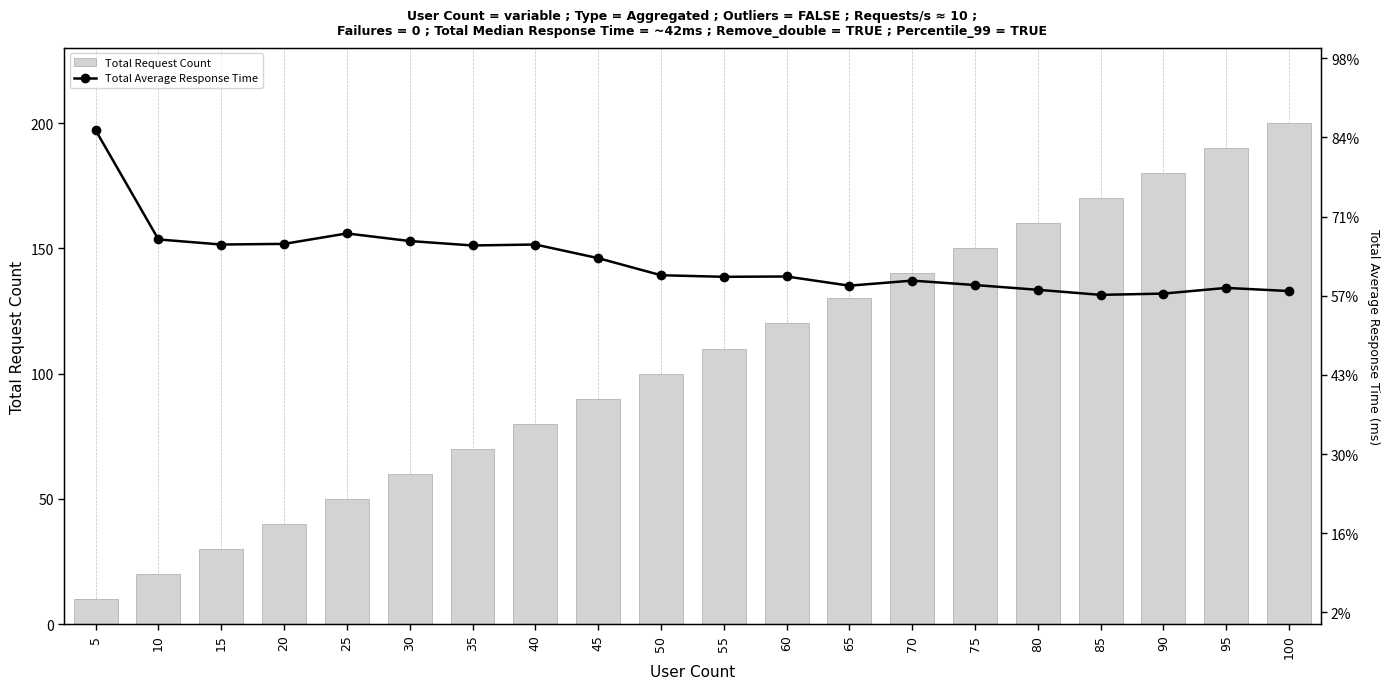

Reading right to left, transcribe all the data shown in this chart.

Total Request Count: 200.0	190.0	180.0	170.0	160.0	150.0	140.0	130.0	120.0	110.0	100.0	90.0	80.0	70.0	60.0	50.0	40.0	30.0	20.0	10.0
Total Average Response Time: 72.7	72.8	72.6	72.5	72.7	72.8	73.0	72.8	73.1	73.1	73.2	73.7	74.1	74.1	74.2	74.5	74.1	74.1	74.3	77.7